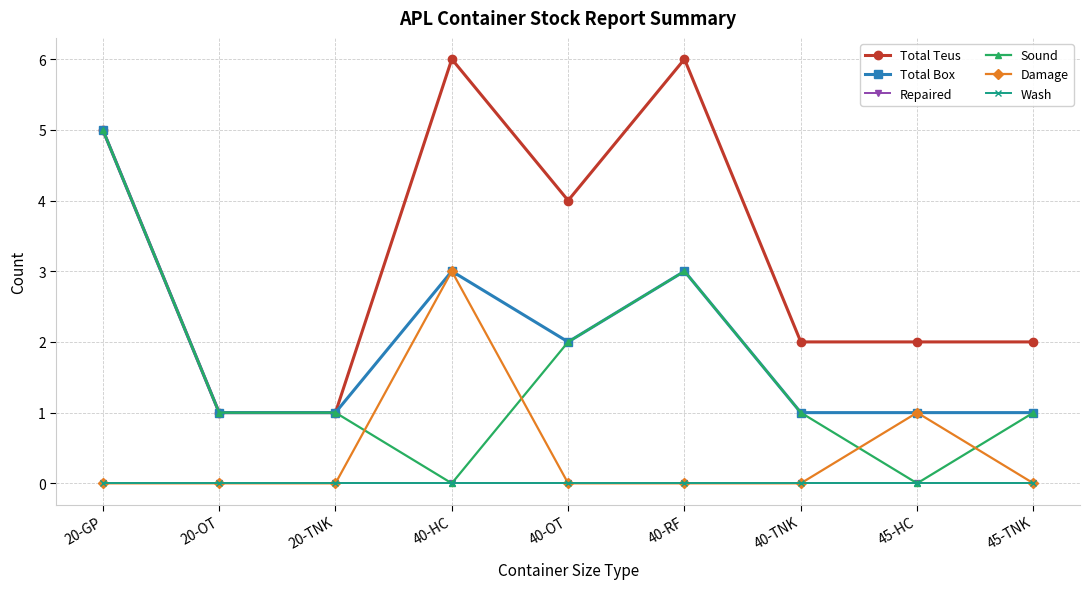

Rank the series at 20-OT from highest to lowest value.

Total Teus, Total Box, Sound, Repaired, Damage, Wash